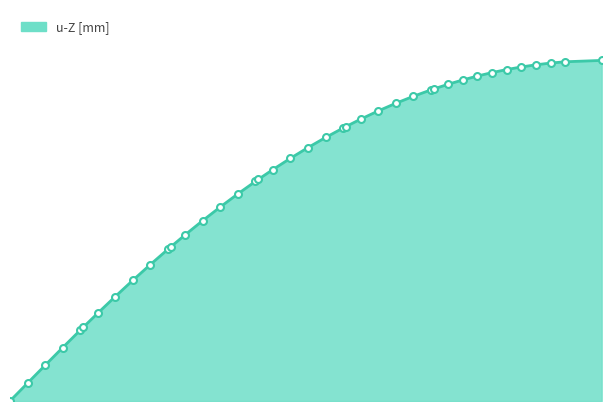

Does the chart display data point markers on the line(s)?

No